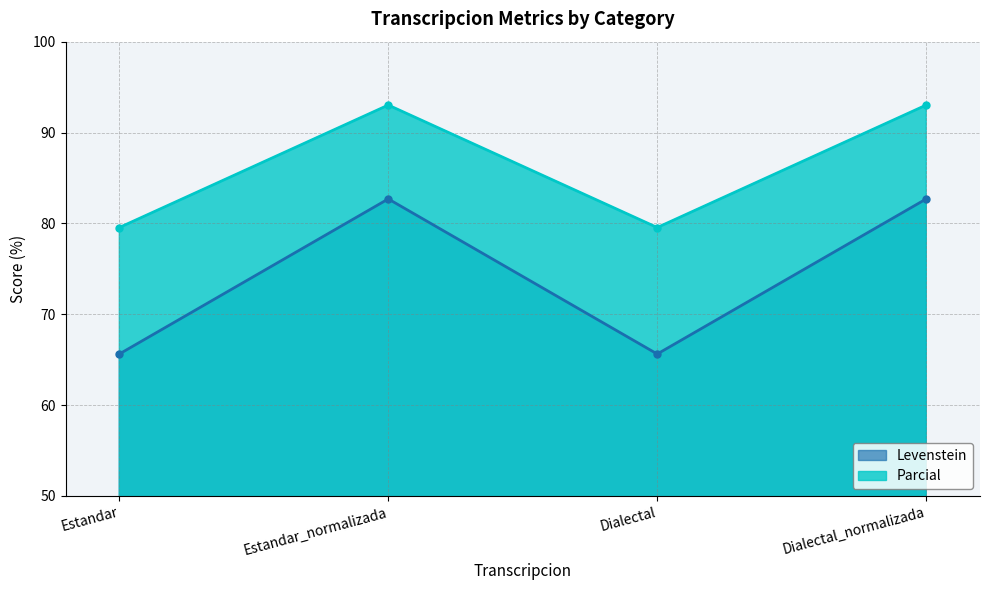

Which series changed the most between Estandar_normalizada and Dialectal_normalizada?

Levenstein